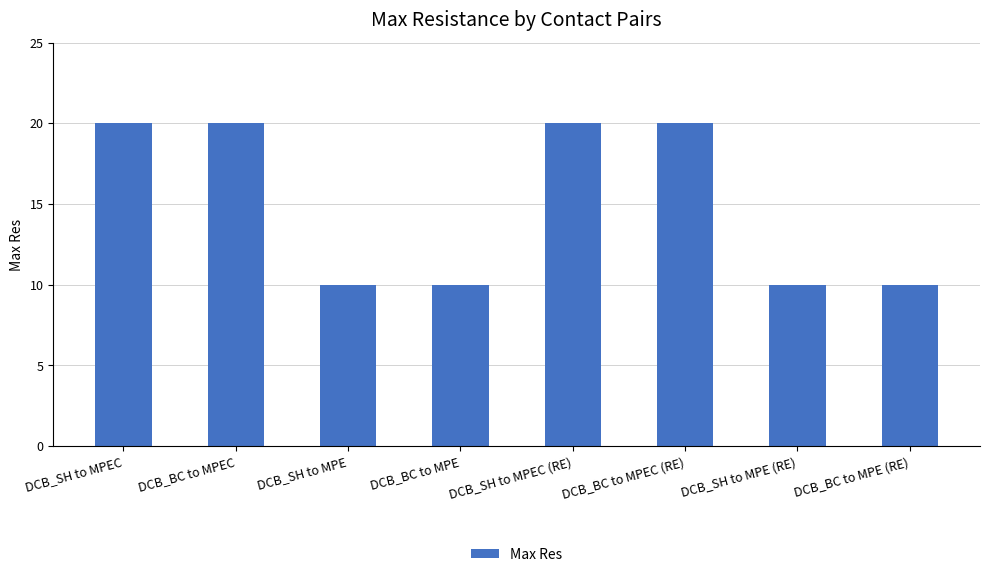

What is the difference between the second highest and minimum values?

10